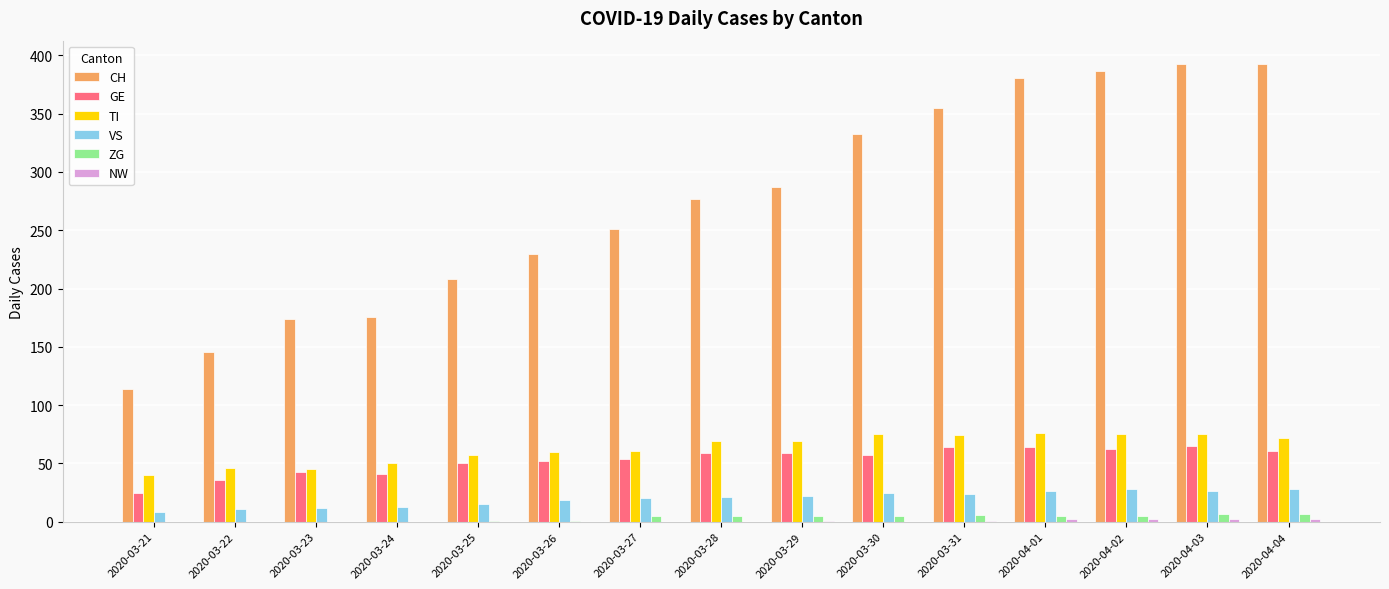

How many distinct data groups are displayed?

6